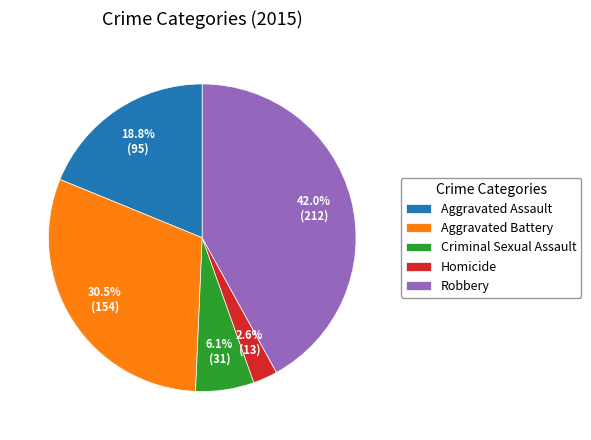

To the nearest percent, what is the combined percentage of Aggravated Assault and Criminal Sexual Assault?

25%